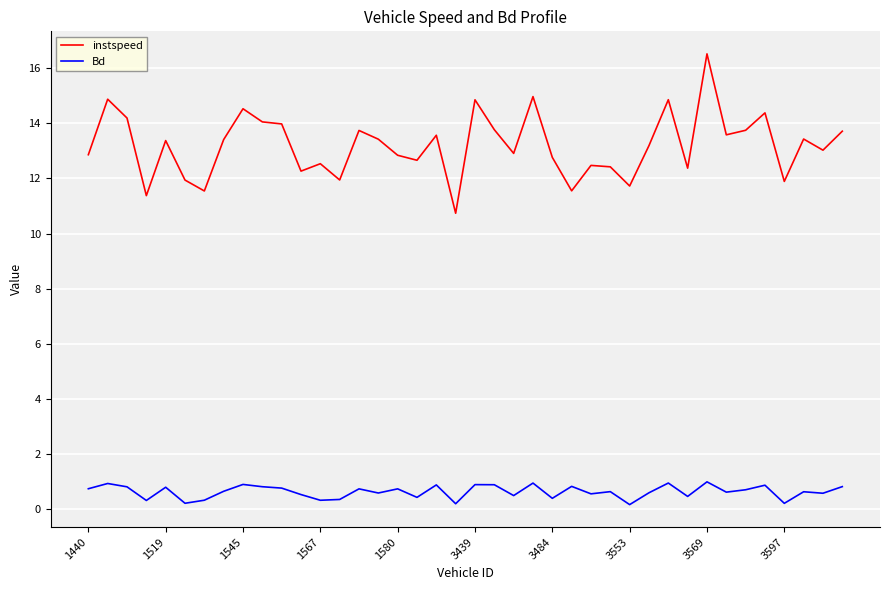

What is the greatest value displayed?

16.5